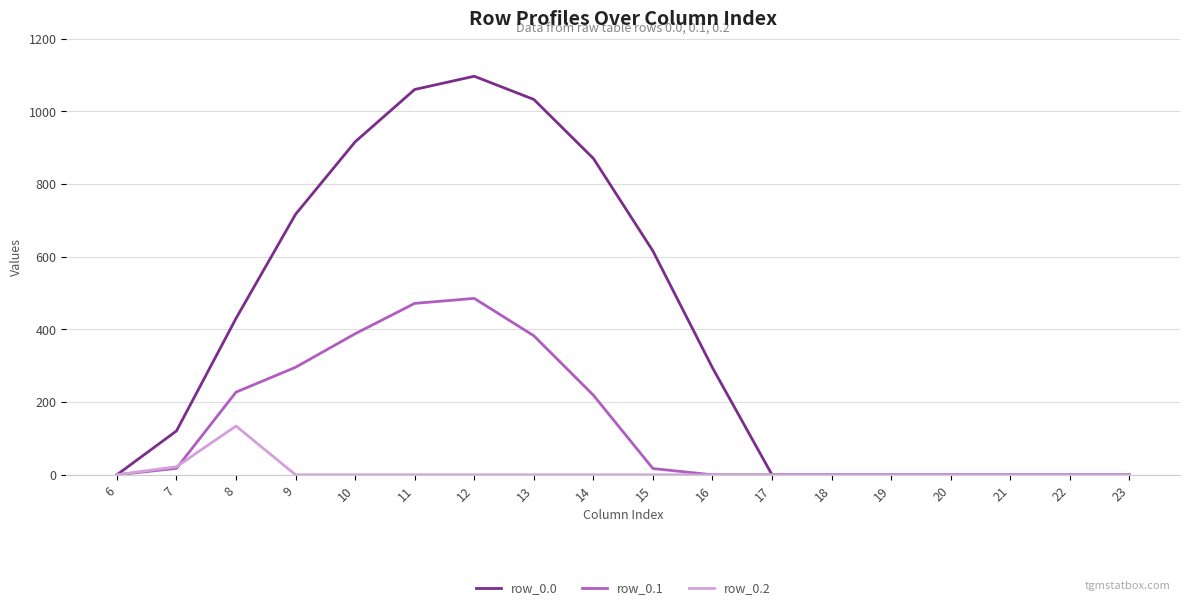

The value of row_0.1 at 6 is -294.0. True or false?

False